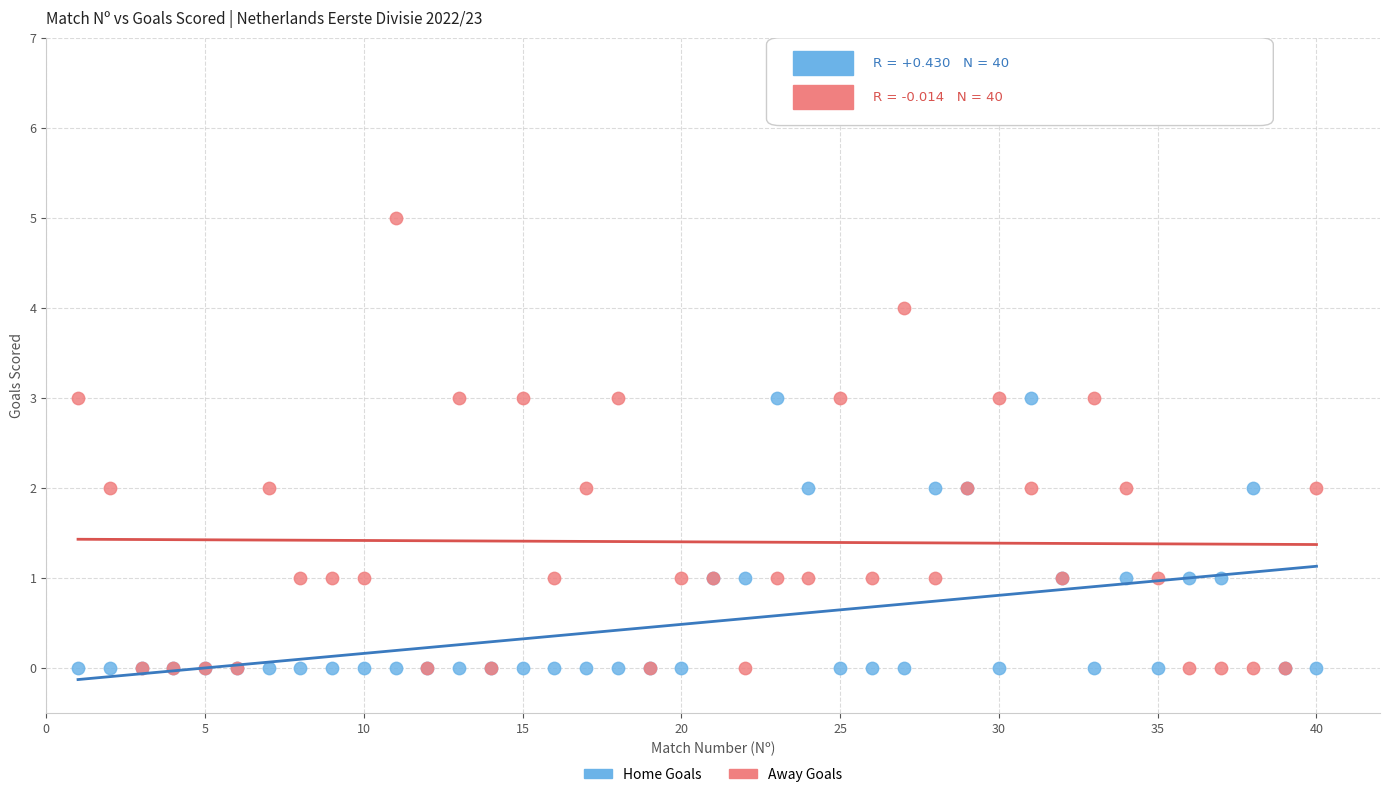

What are all the series names shown in the legend?

Home Goals, Away Goals